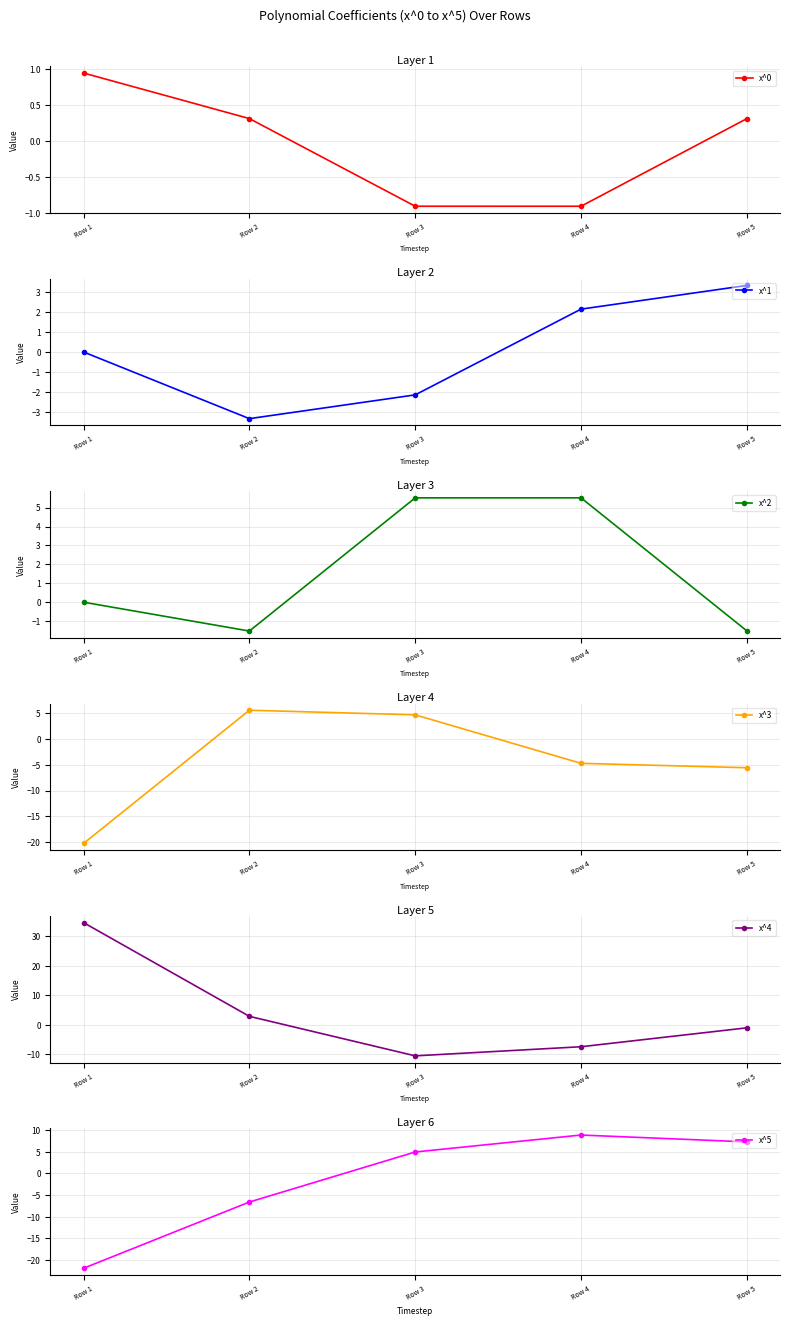

Rank the series by their maximum value, from highest to lowest.

x^4, x^5, x^3, x^2, x^1, x^0